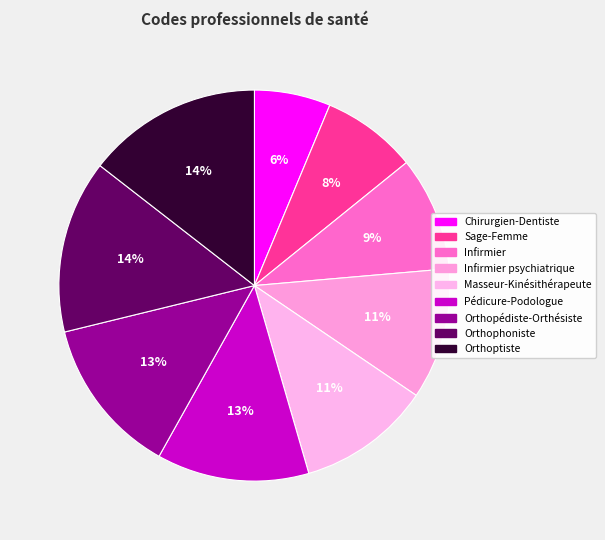

How many segments does this pie chart have?

9